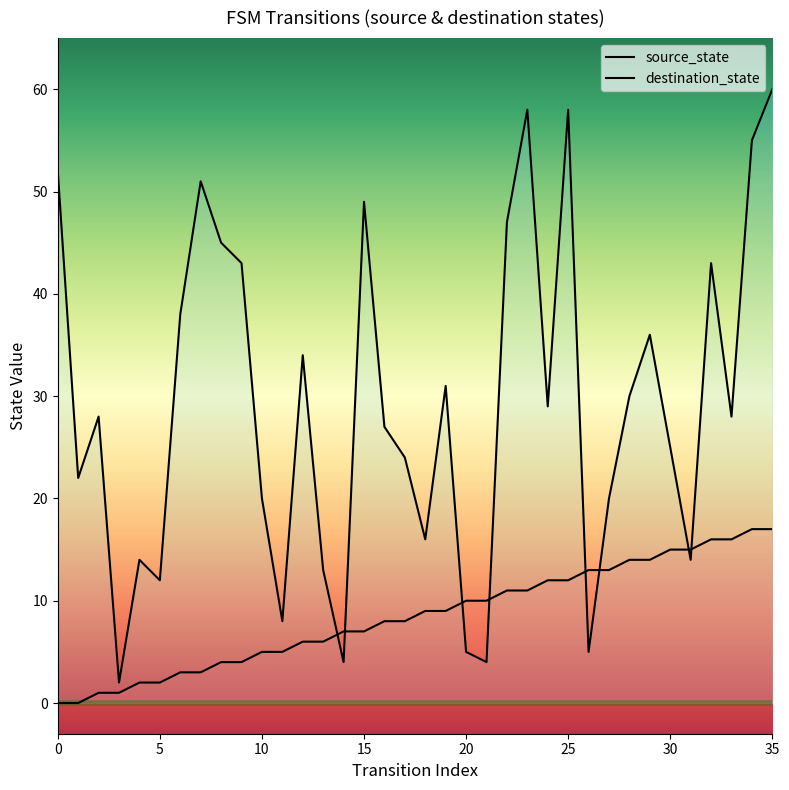

The destination_state series shows 31 at 19. True or false?

True